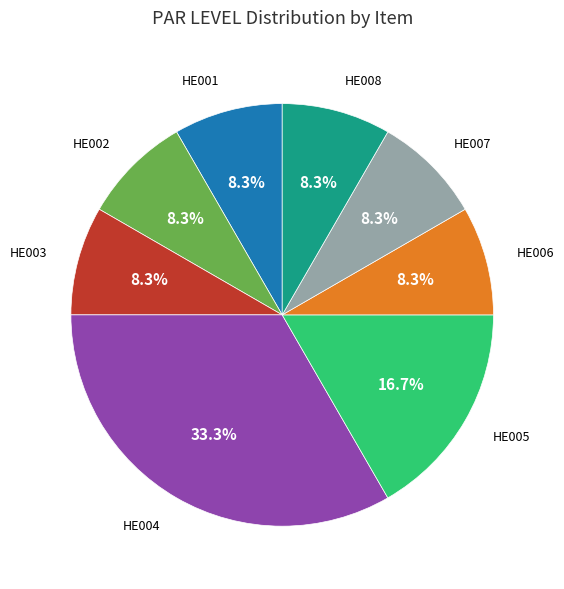

What is the ratio of the value at HE008 to the value at HE003?

1.0